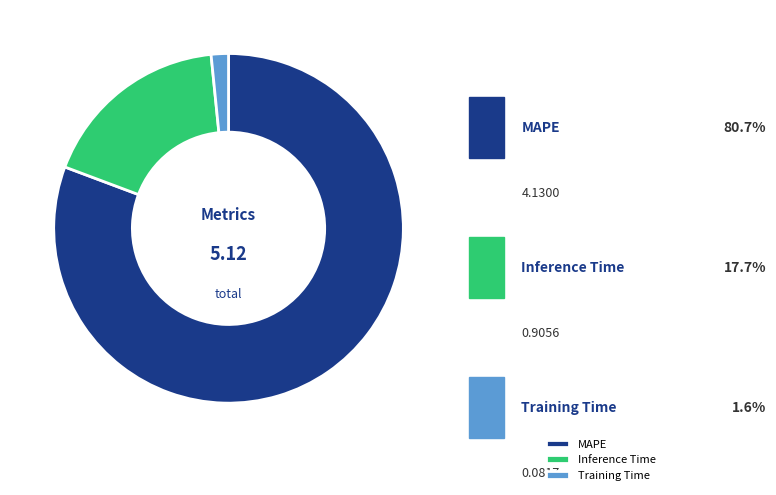

How many segments does this pie chart have?

3